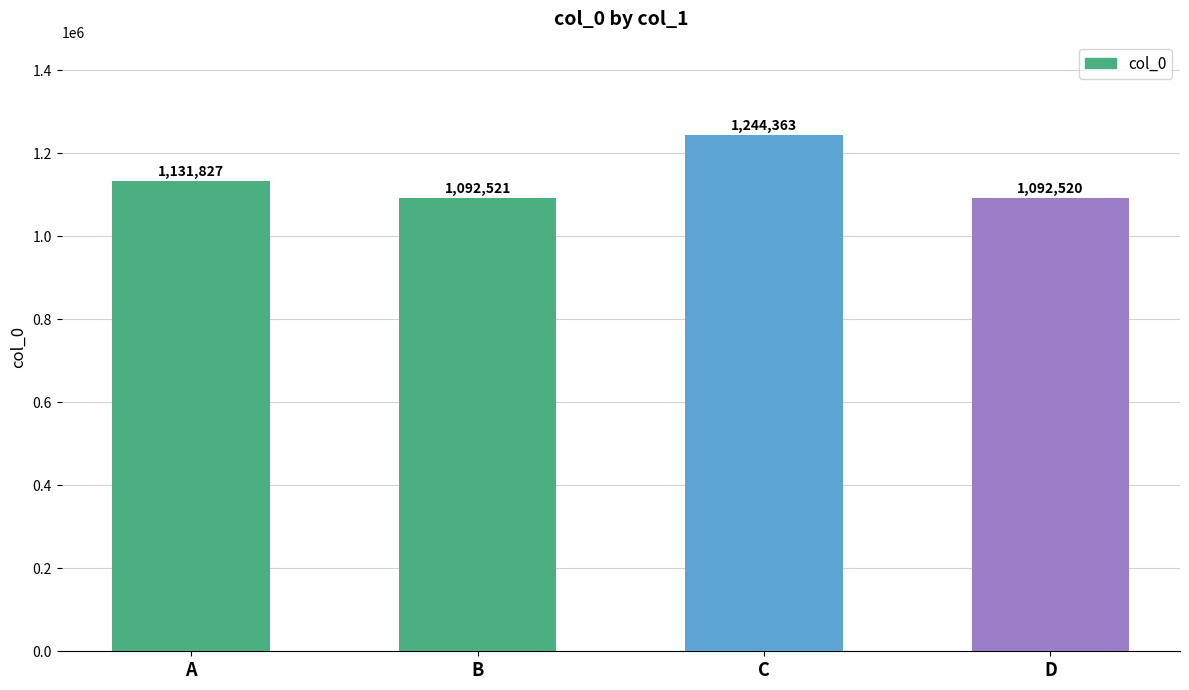

What is the difference between the values at B and C?

151842